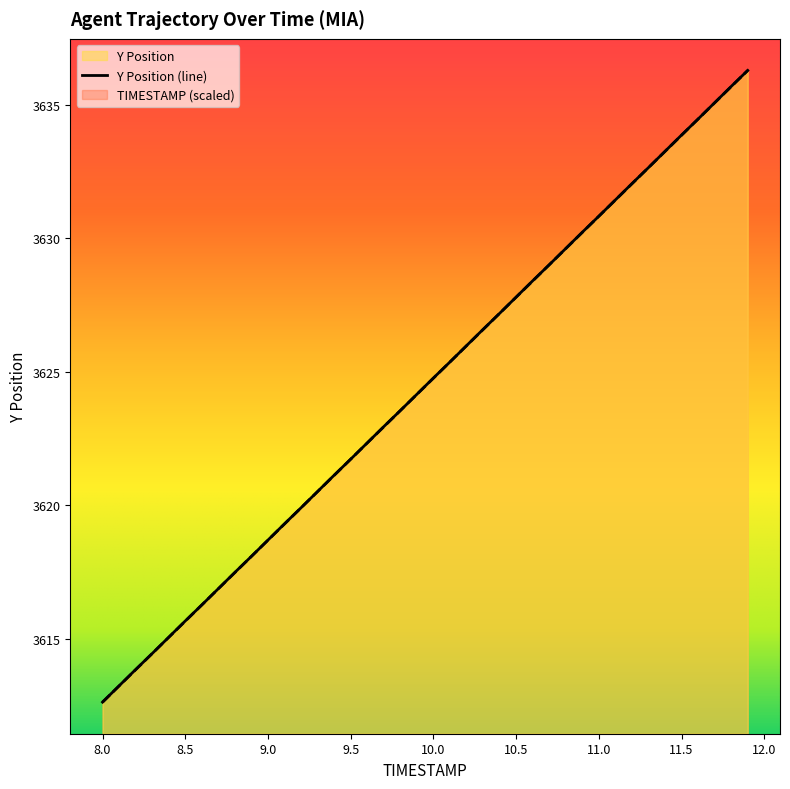

The value of Y Position (line) at 11.5 is 3633.9. True or false?

True